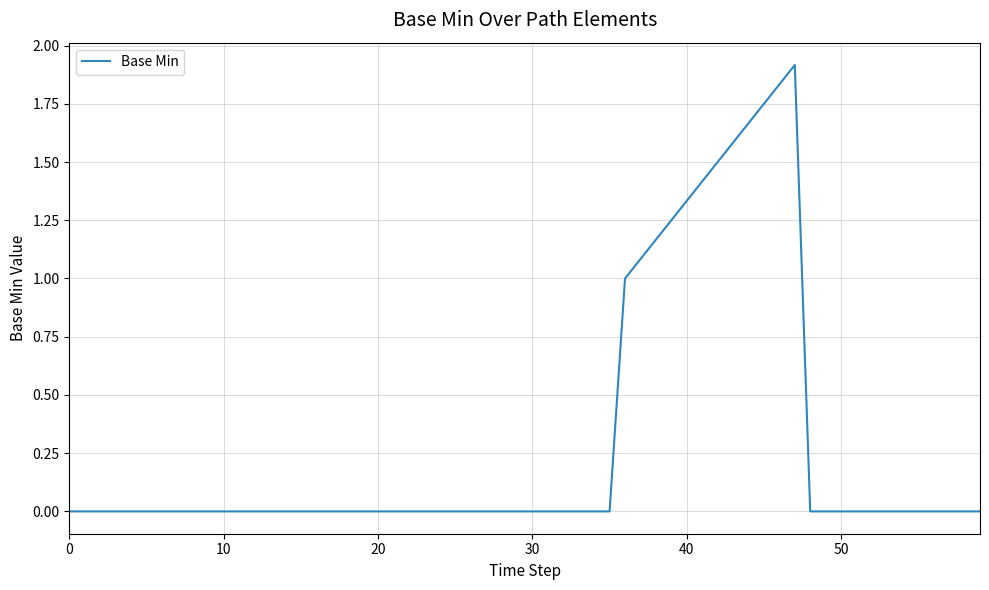

What is the difference between the maximum and minimum values?

1.9